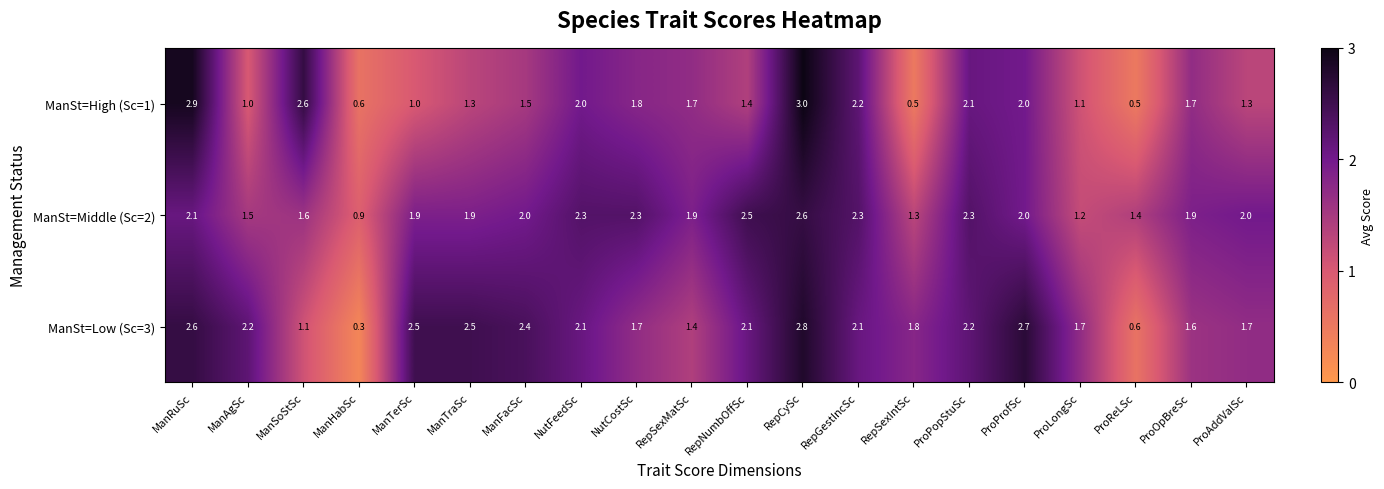

What is the total value across all series at ManRuSc?

7.6